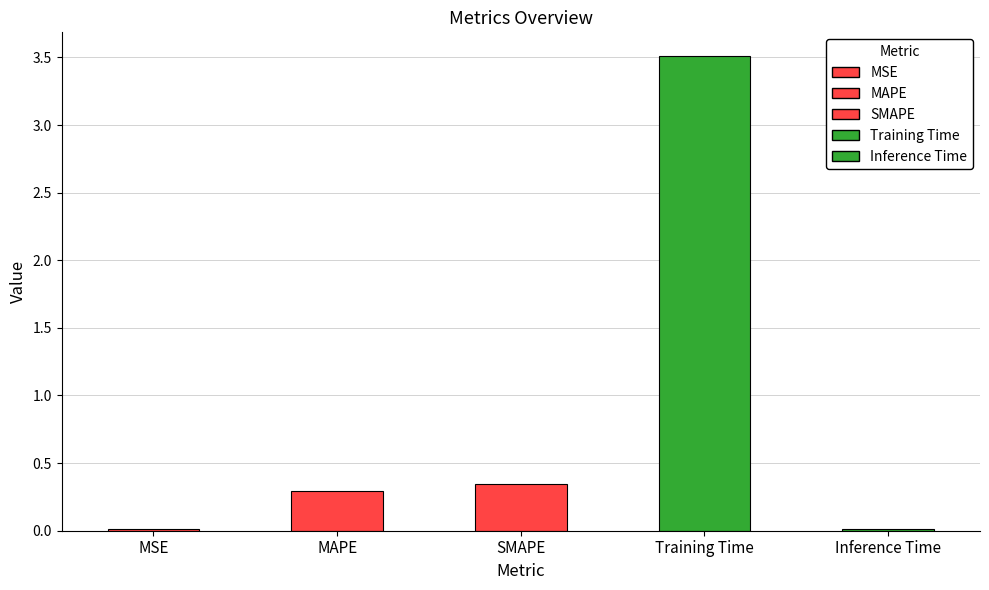

List the labels in order of value, largest first.

Training Time, SMAPE, MAPE, Inference Time, MSE